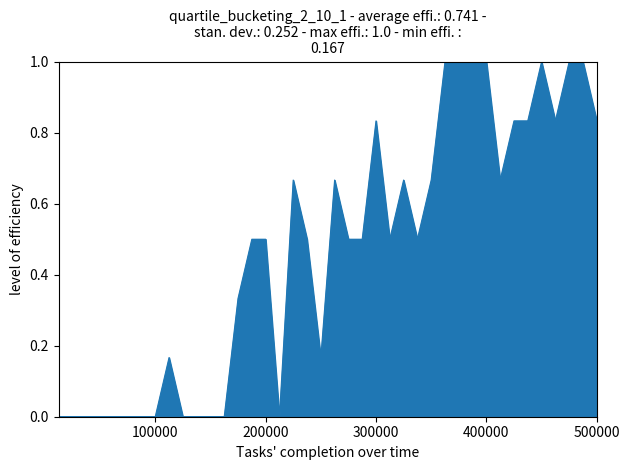

What is the greatest value displayed?

1.0